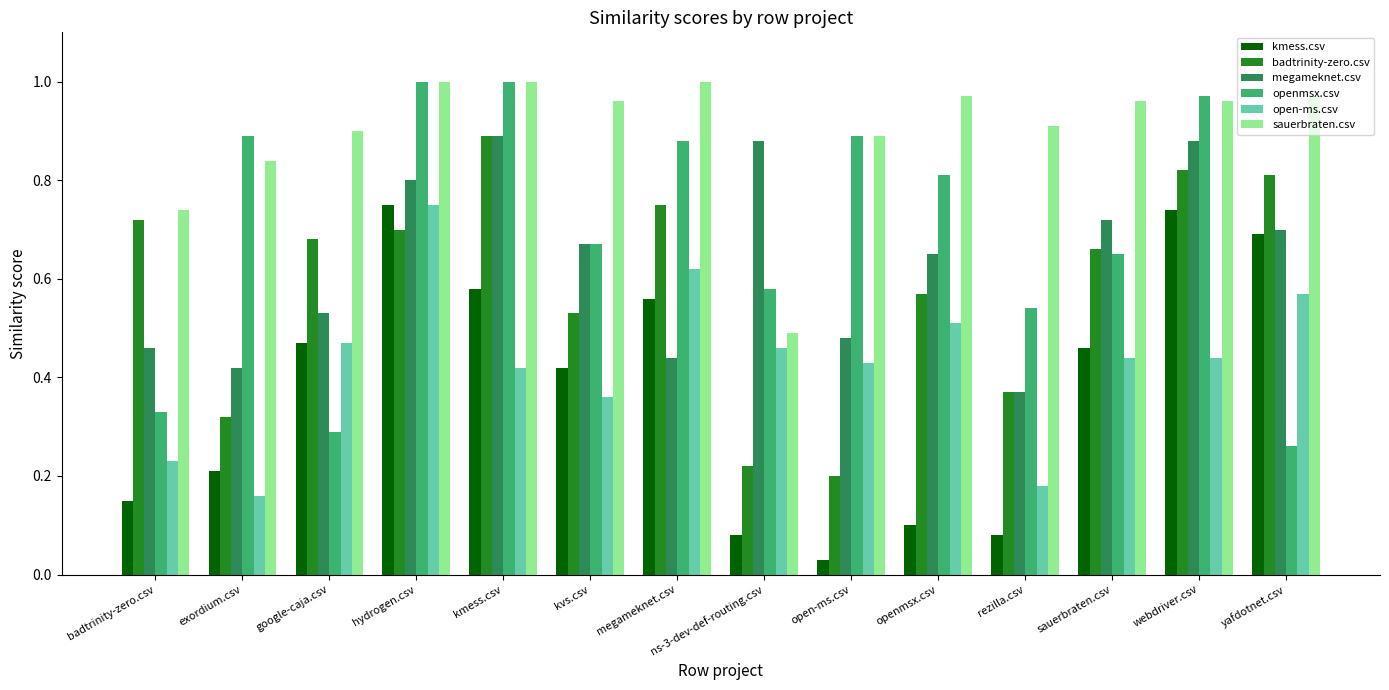

Rank the series at megameknet.csv from lowest to highest value.

megameknet.csv, kmess.csv, open-ms.csv, badtrinity-zero.csv, openmsx.csv, sauerbraten.csv